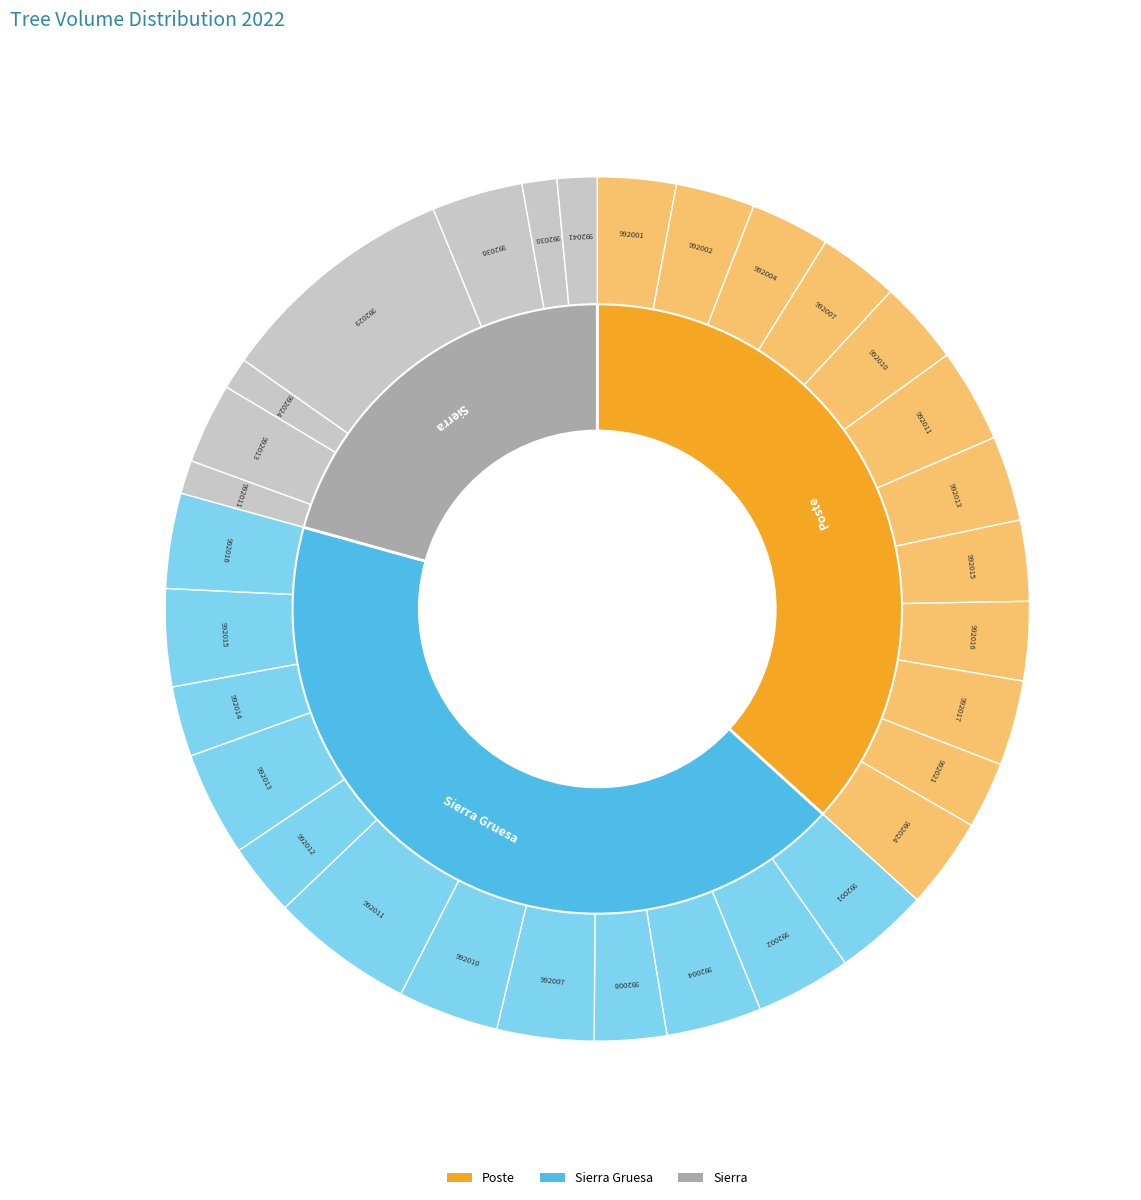

Which slice is the largest?

220992029